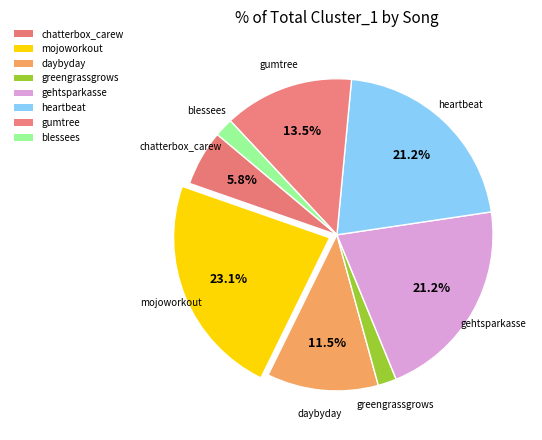

Which slice is the largest?

mojoworkout